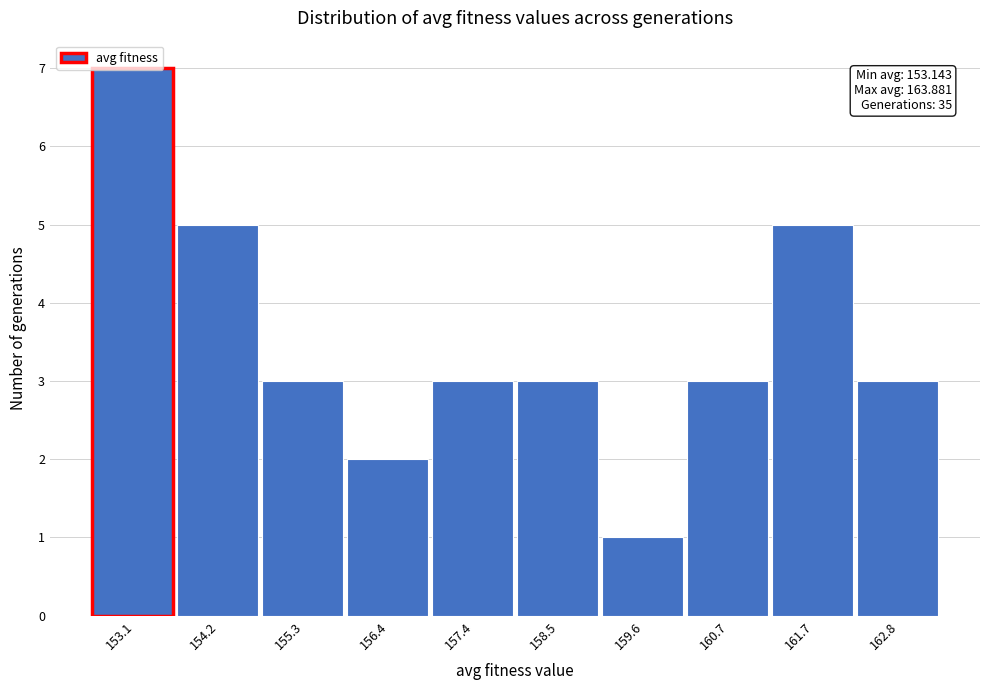

What is the average value?

4